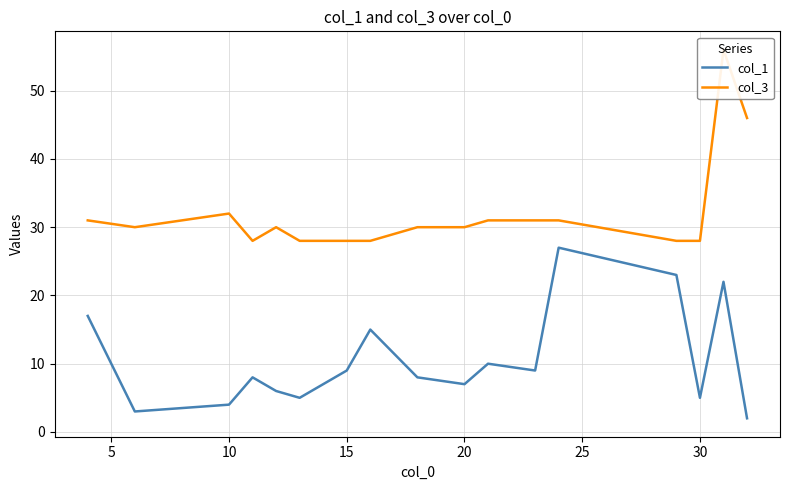

Is it true that col_1 equals 9 at 15?

True